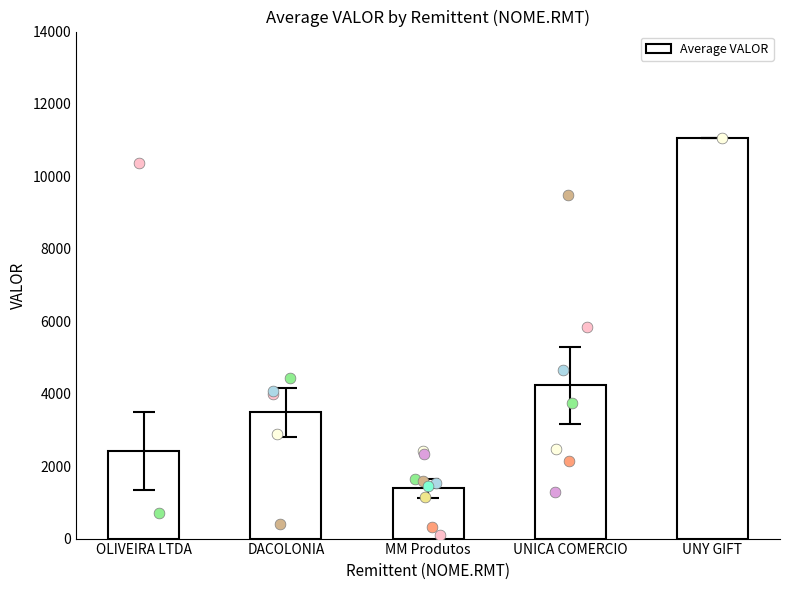

Which has a higher value, OLIVEIRA LTDA or UNY GIFT?

UNY GIFT